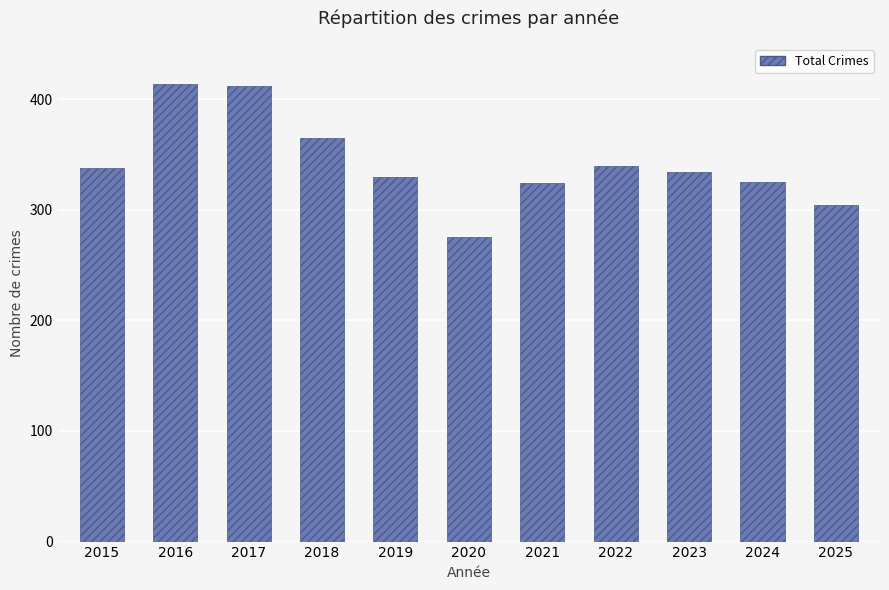

How many bars are there in total?

11